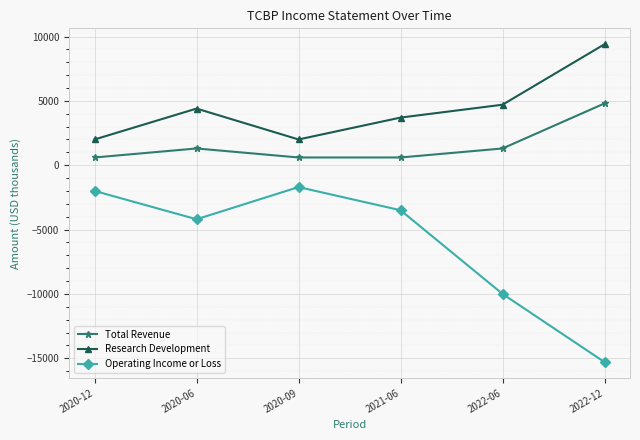

What is the label of the 5th point from the left?

2022-06